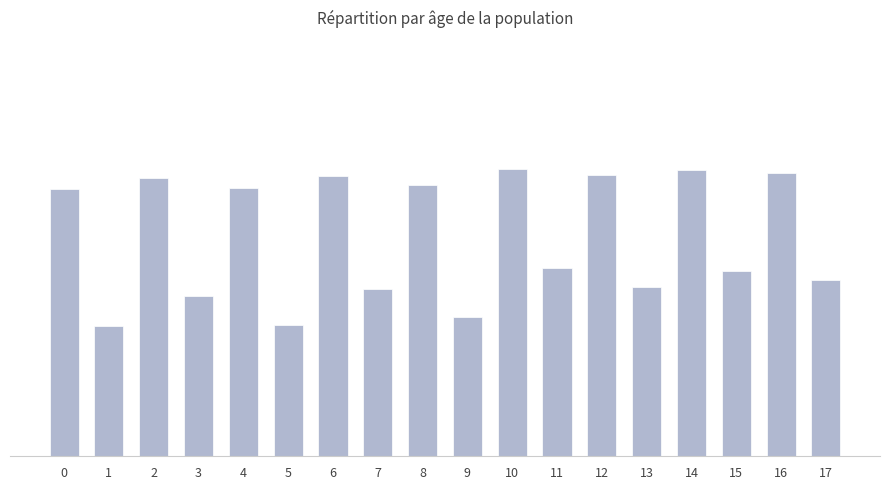

Does the chart contain any negative values?

No